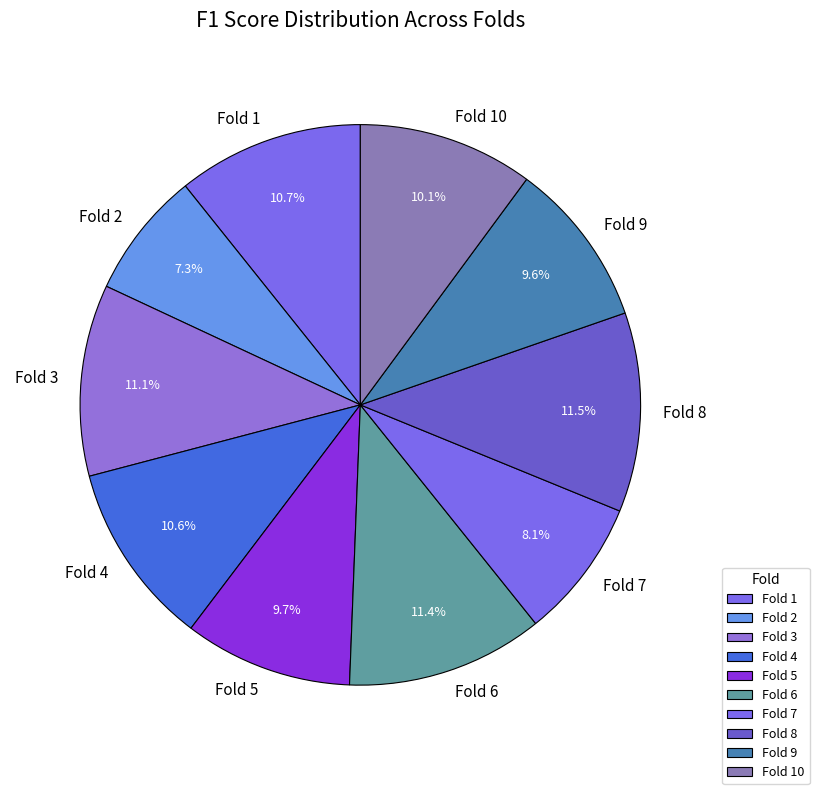

How many segments does this pie chart have?

10